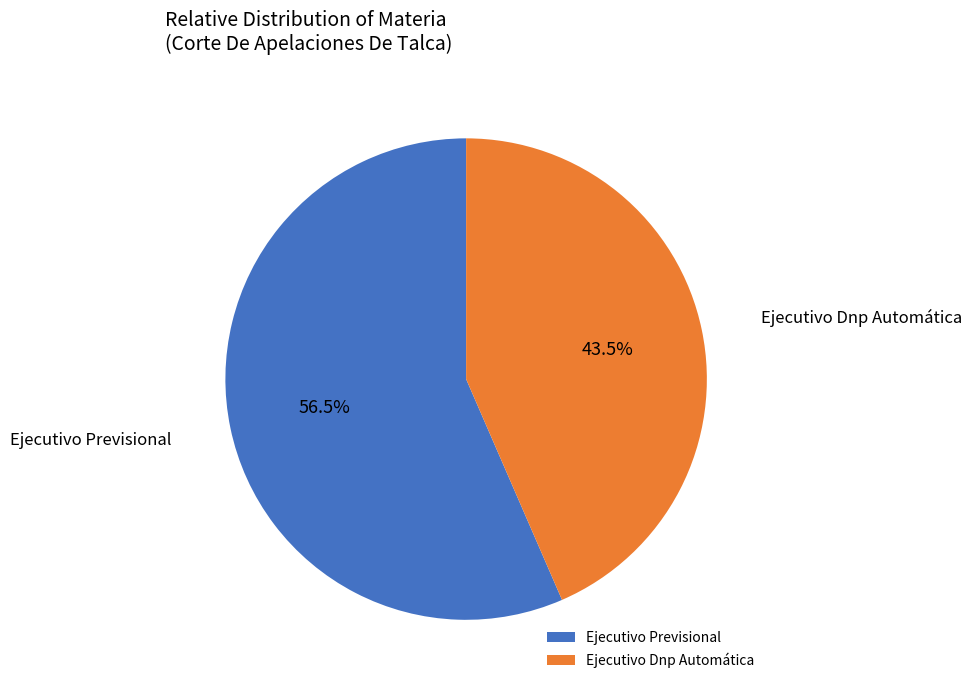

Which slice represents more than half of the pie?

Ejecutivo Previsional